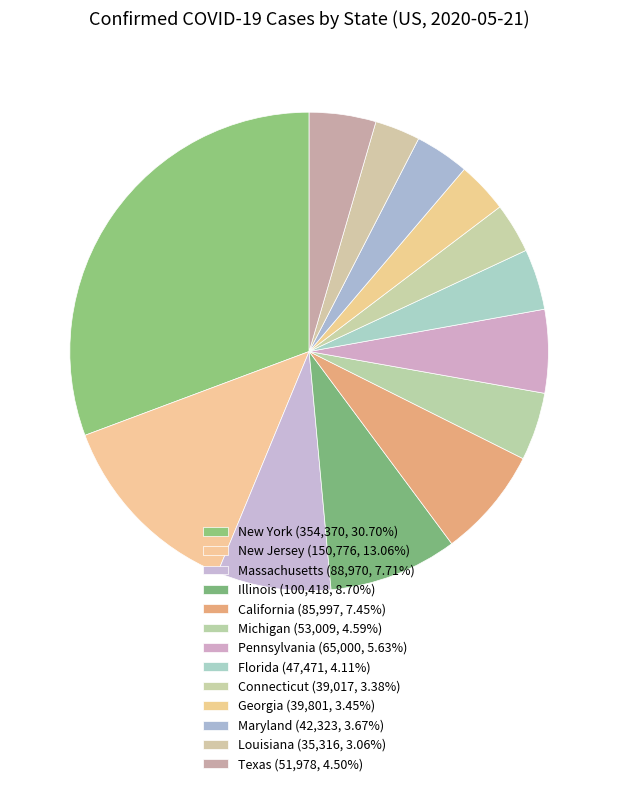

What is the change in value from Michigan to Florida?

-5538